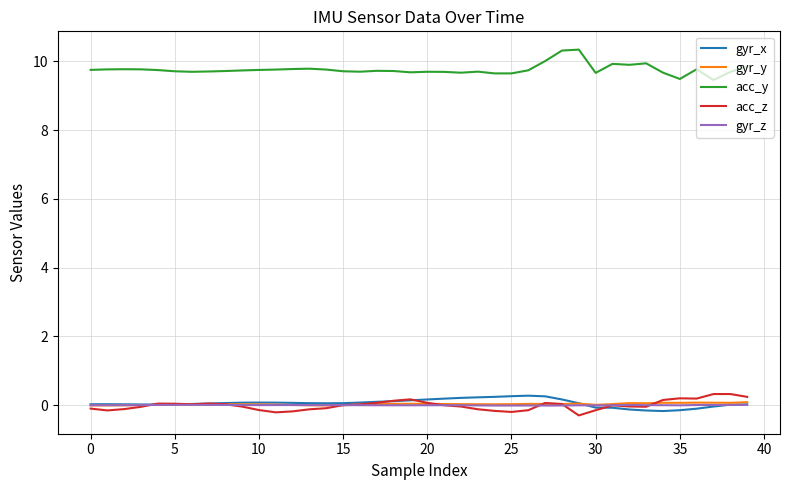

Which series has the largest total across all categories?

acc_y